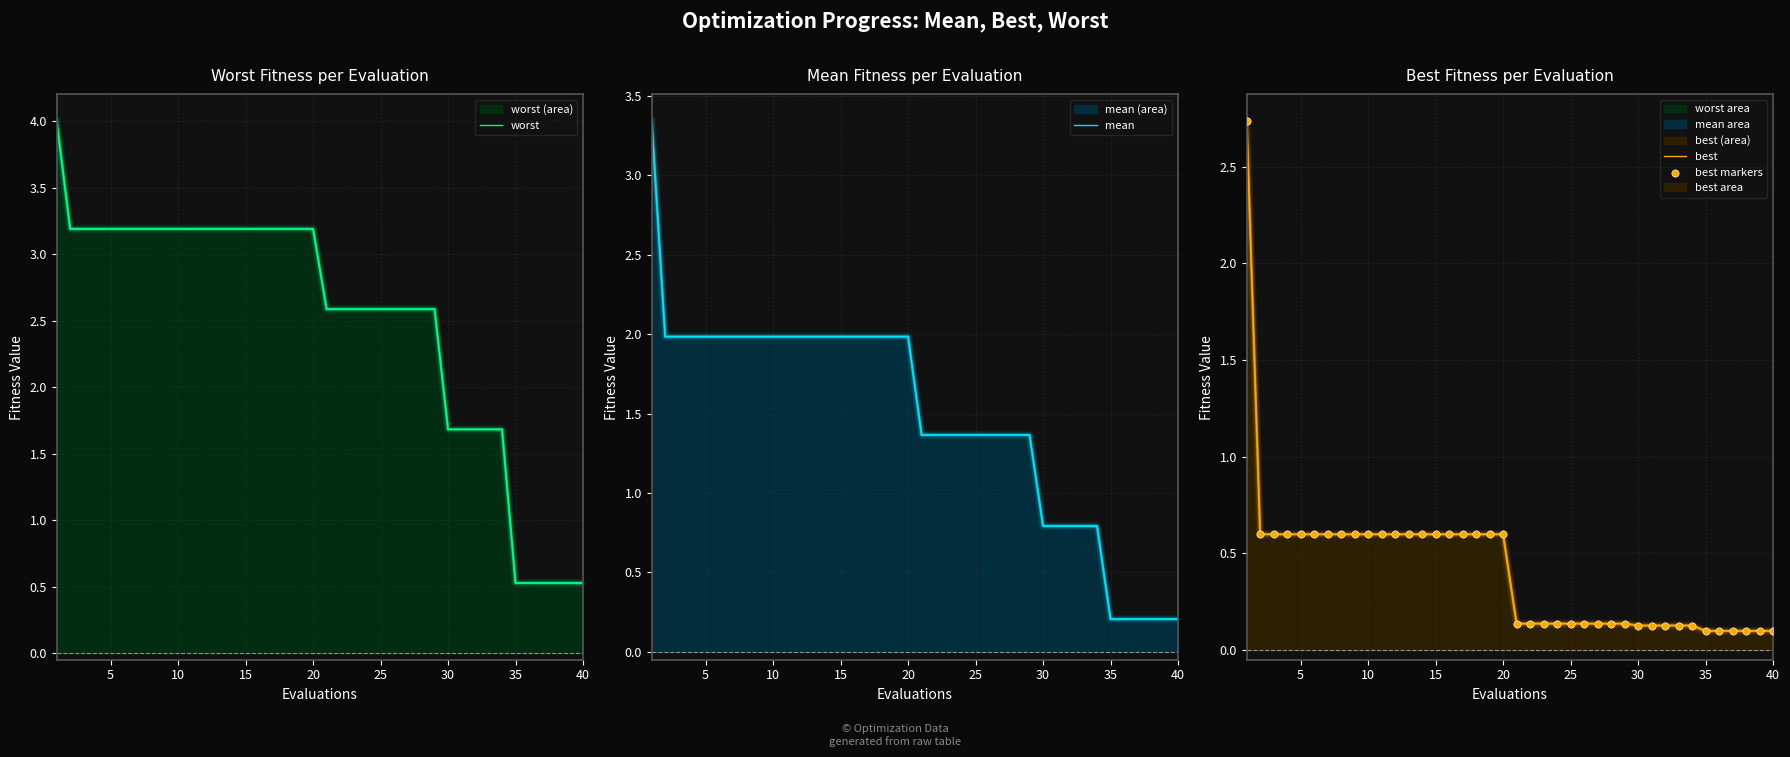

Which series contains the highest Y value?

worst